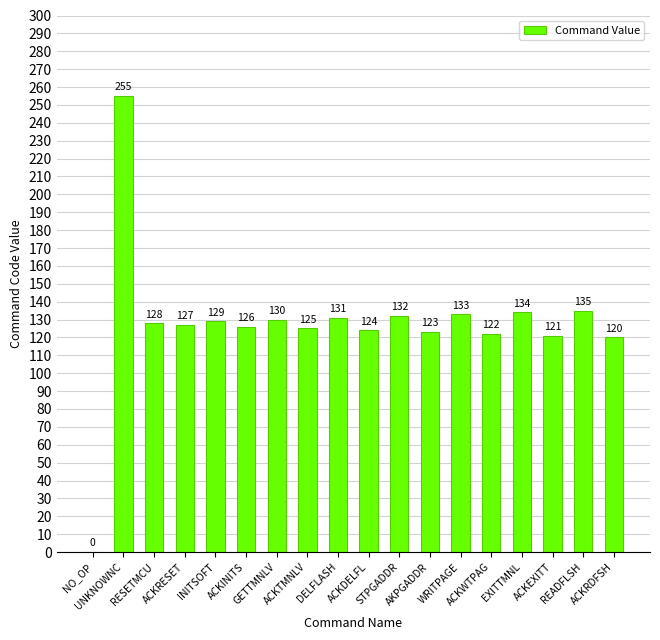

What is the difference between the values at STPGADDR and ACKDELFL?

8